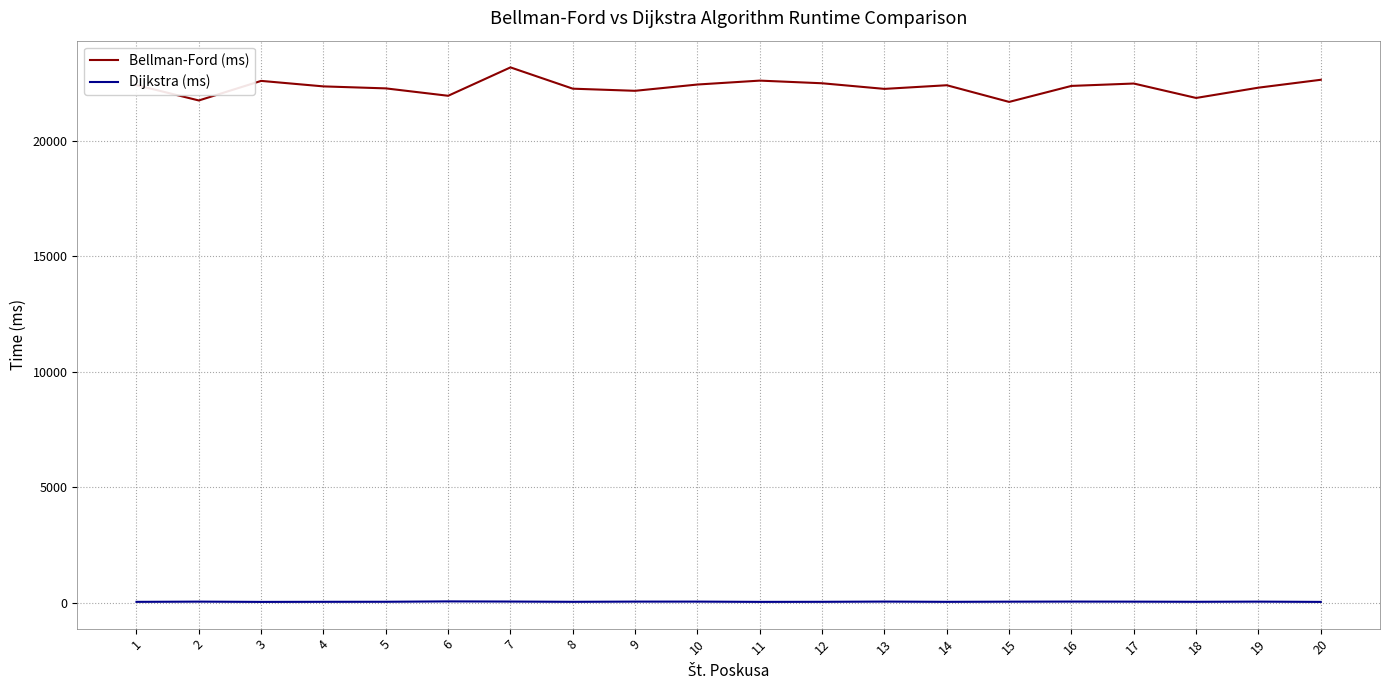

Which series has the largest total across all categories?

Bellman-Ford (ms)